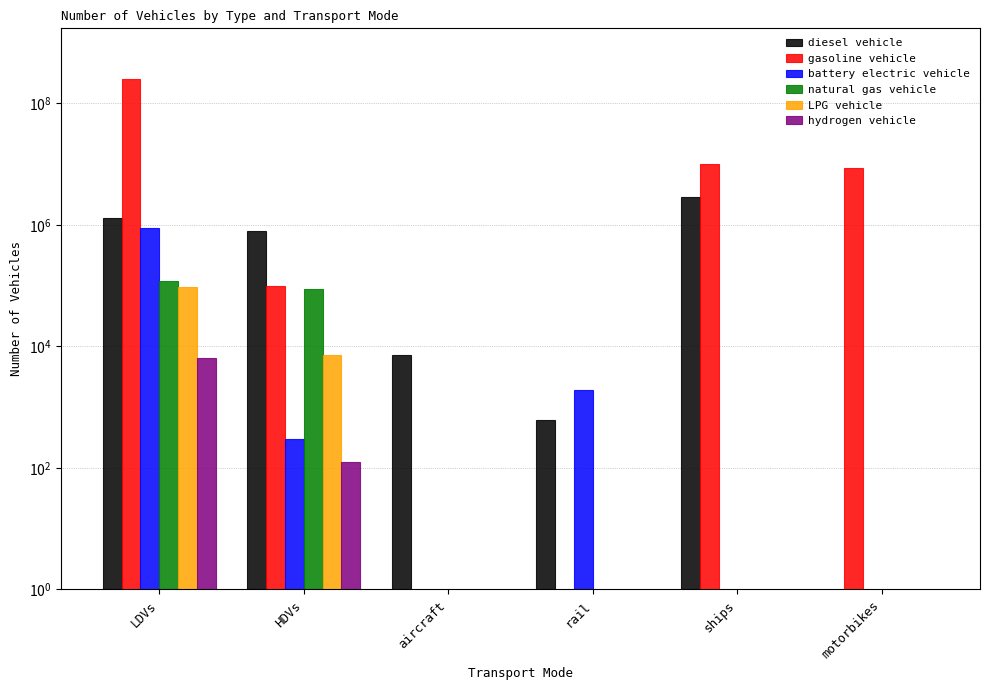

What is the spread (max minus min) of values at aircraft?

7149.1